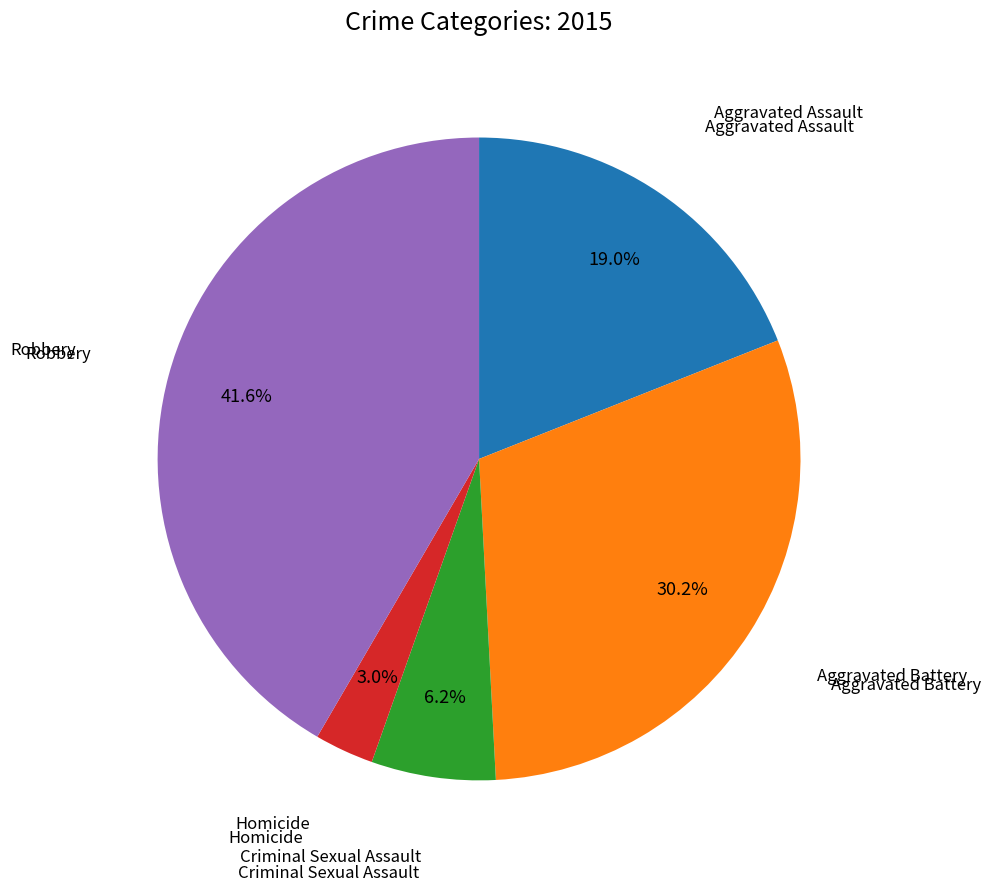

Does any single category account for the majority?

No